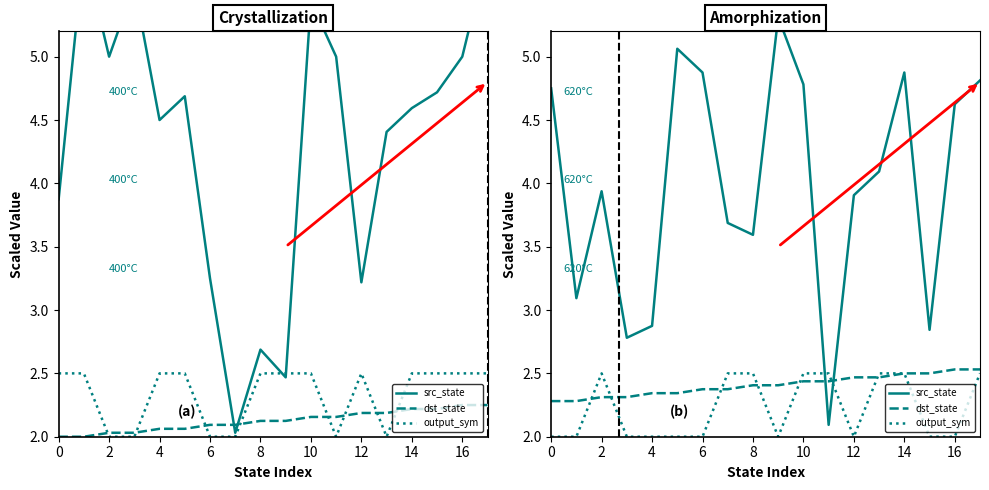

True or false: src_state (faulty) and dst_state (faulty) intersect in this chart.

True